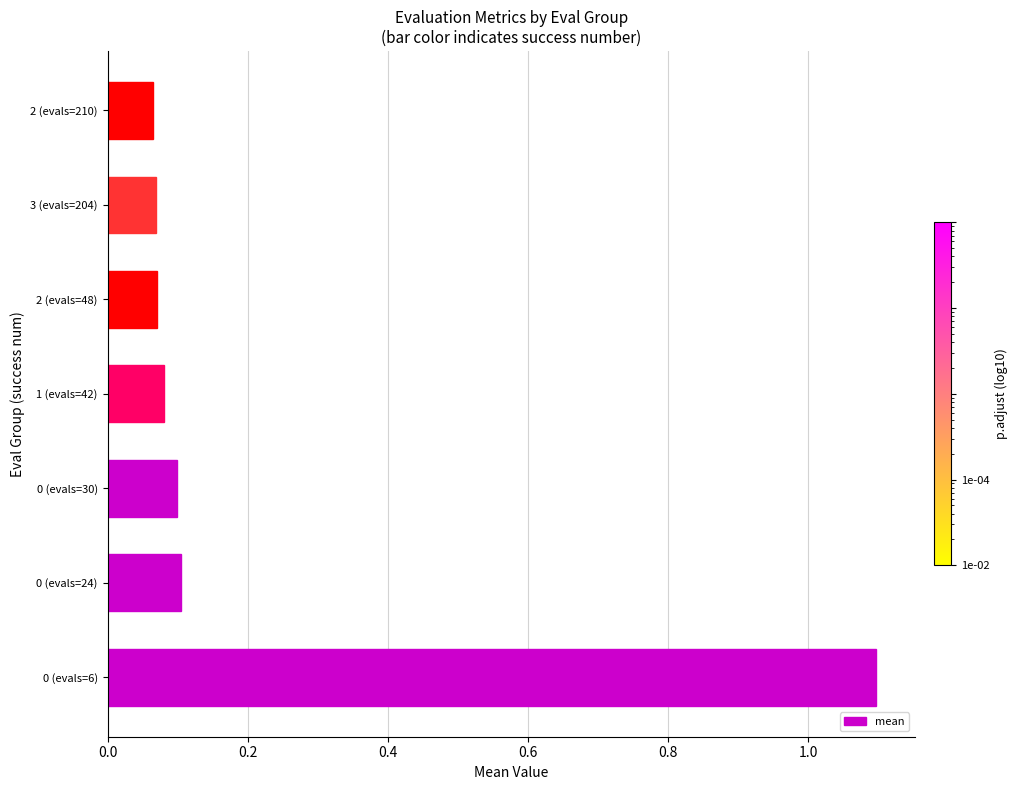

What is the difference between the maximum and second lowest values?

1.0